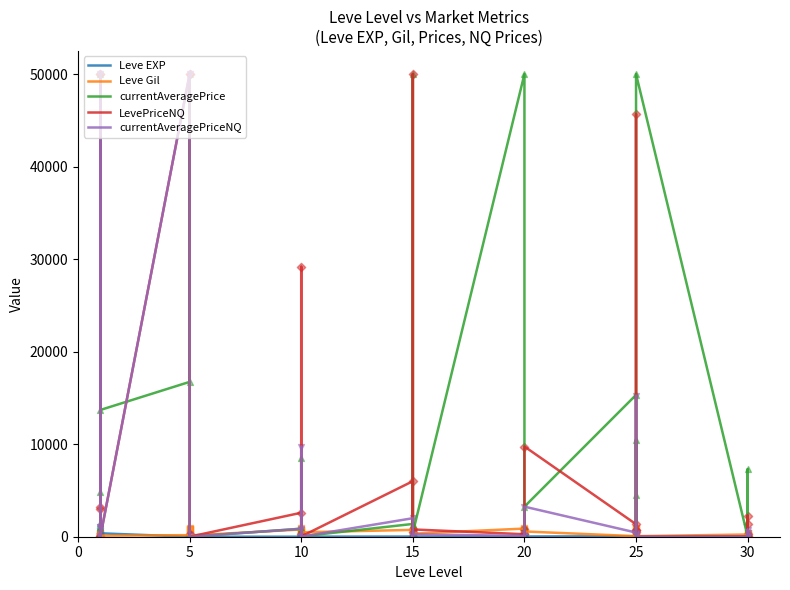

At how many categories does at least one series exceed 32641?

8